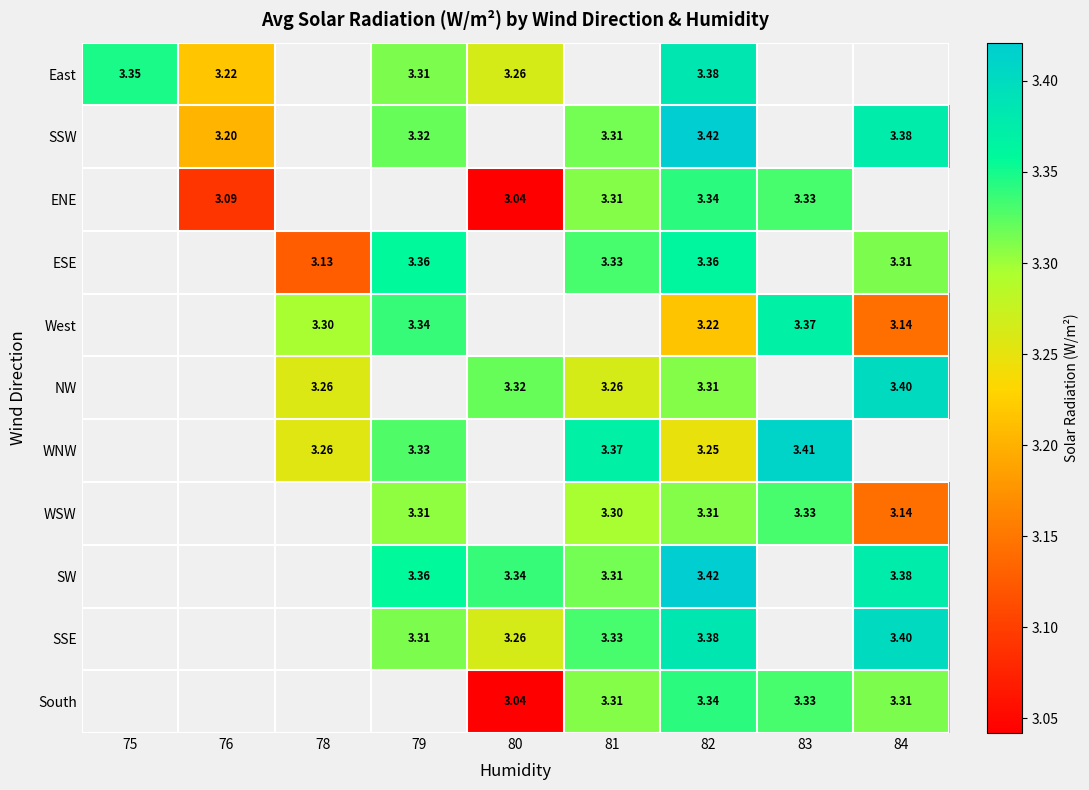

List the series in order of their peak value, highest first.

East, SSW, ENE, ESE, West, NW, WNW, WSW, SW, SSE, South